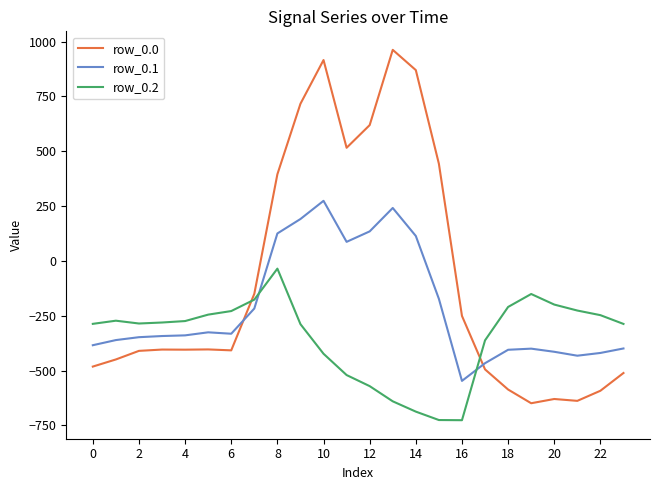

How many values in the row_0.1 series are below -339?

13